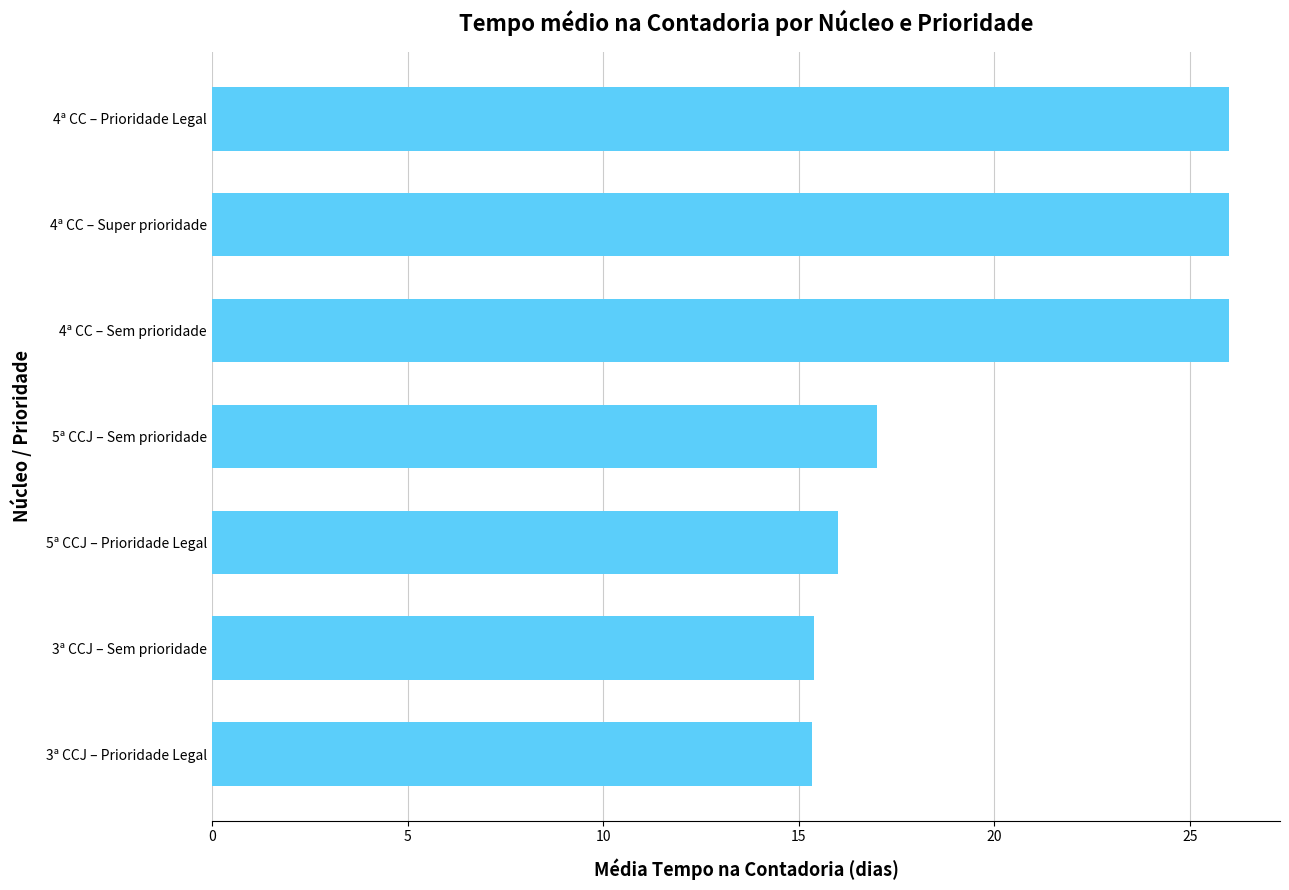

What is the ratio of the value at 5ª CCJ – Sem prioridade to the value at 3ª CCJ – Prioridade Legal?

1.1